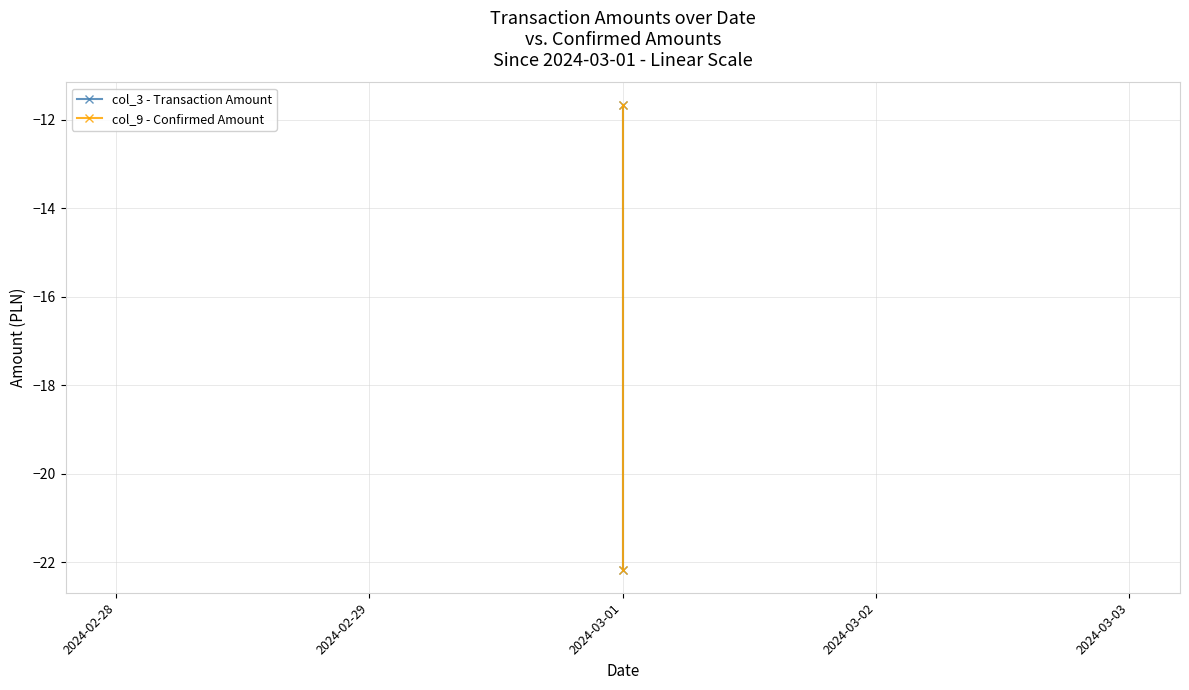

How many lines are shown in the chart?

2